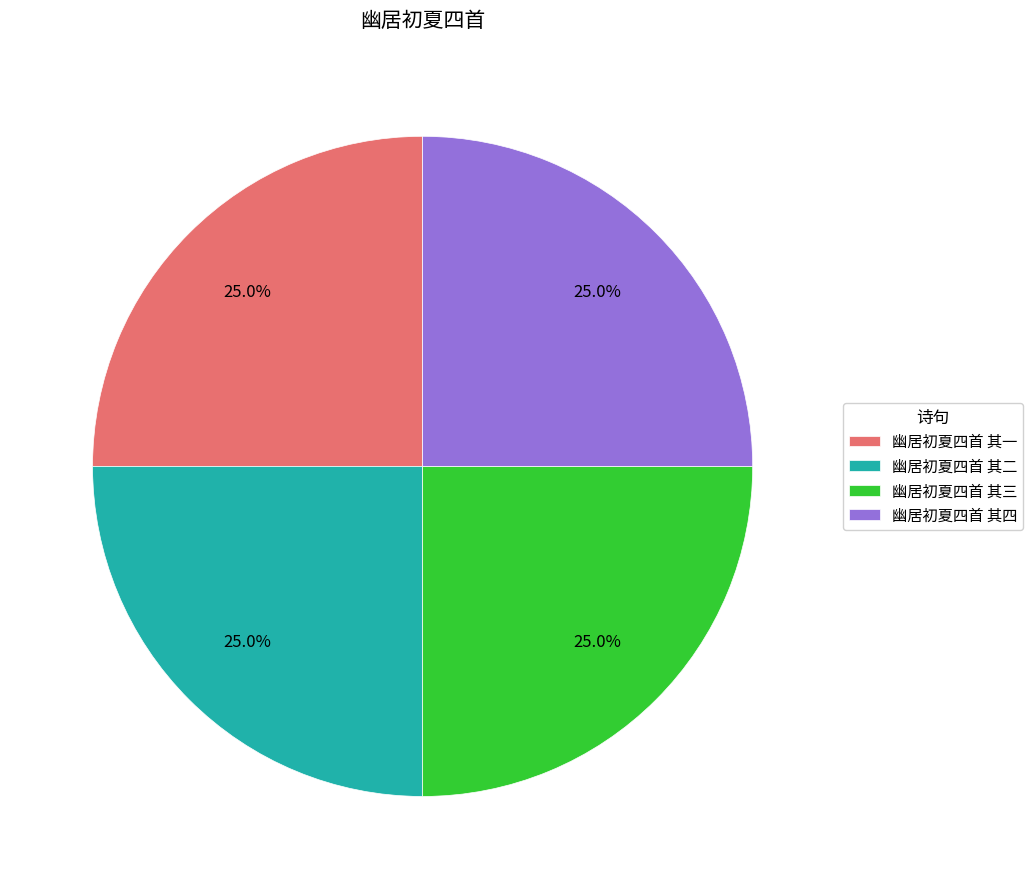

Is there any slice that represents more than half of the pie?

No